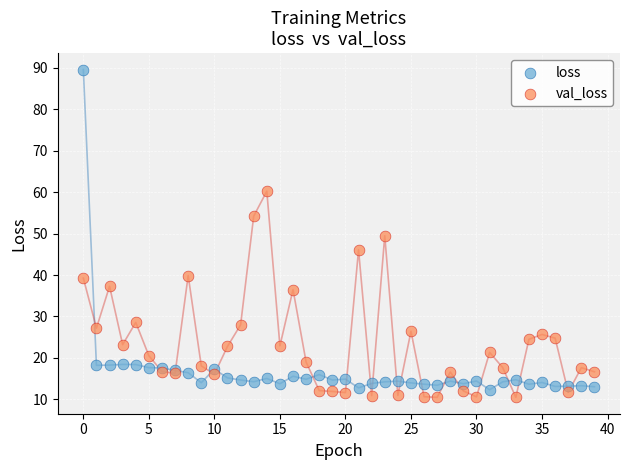

Which series reaches the maximum Y coordinate?

loss